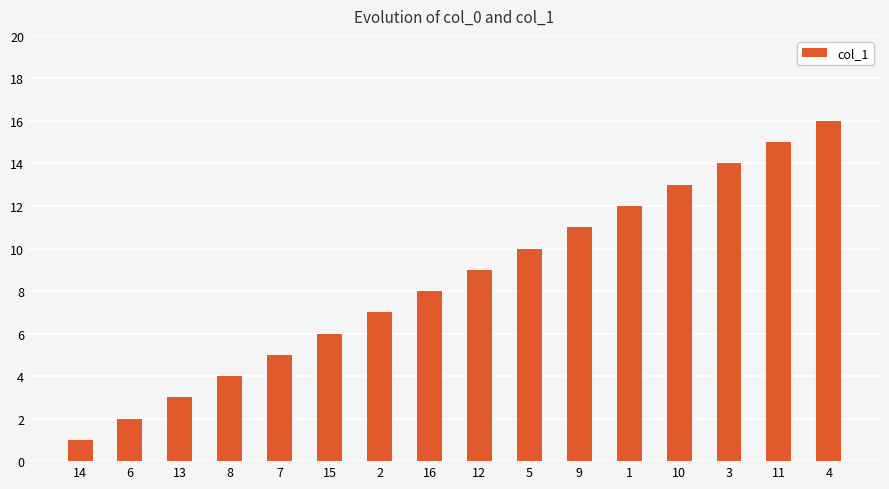

How many series are shown in this chart?

1